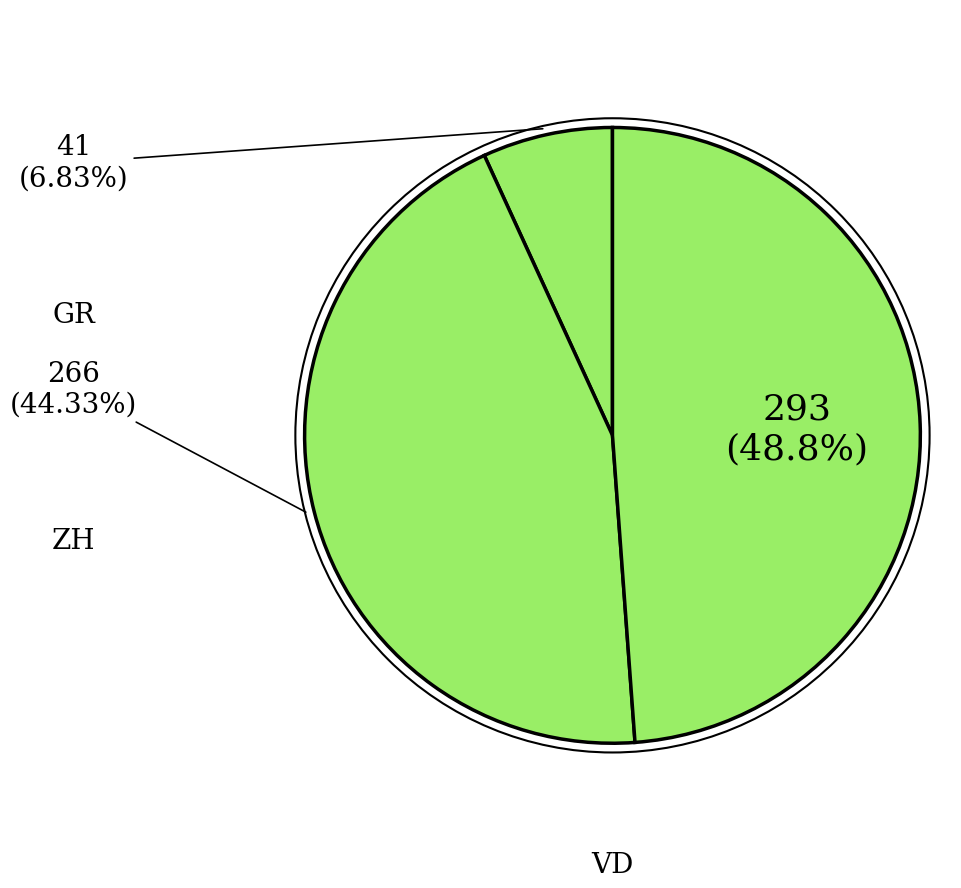

How many slices are in this pie chart?

3